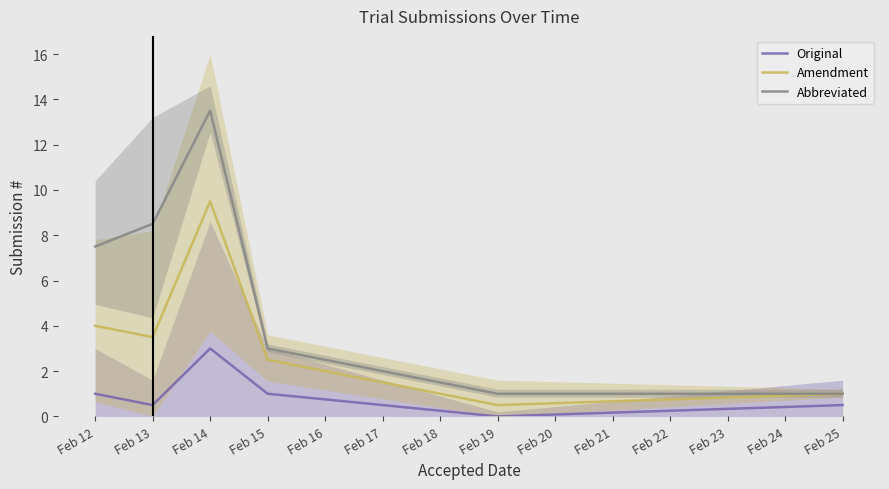

Where does the Abbreviated series first go above 7?

Feb 12